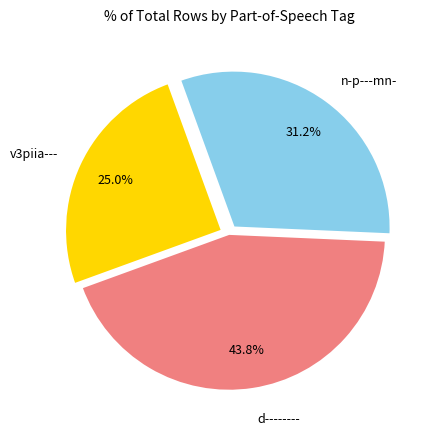

Is there any slice that represents more than half of the pie?

No